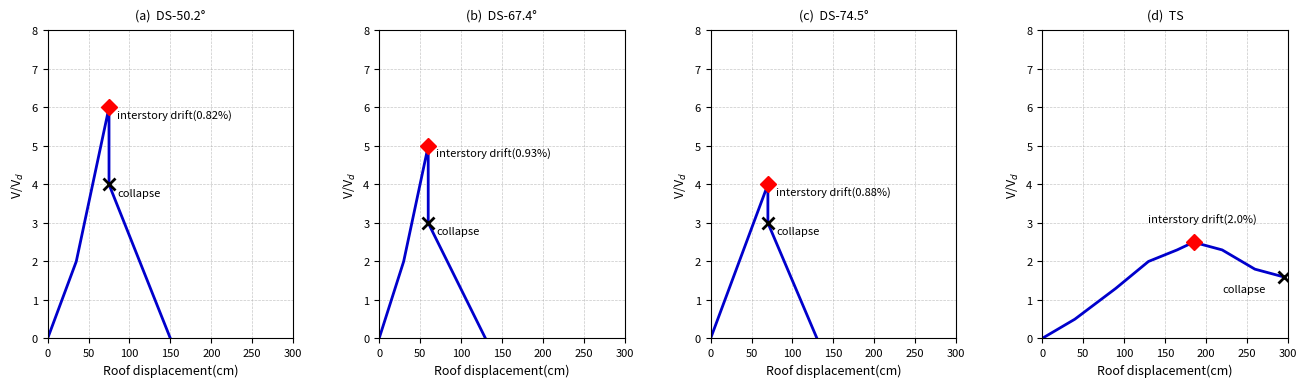

What is the total value across all series at 11?

12